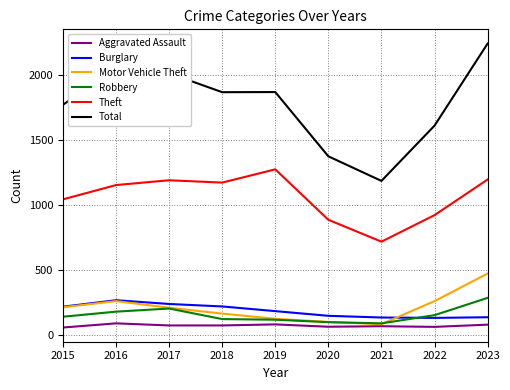

What is the minimum value shown in the chart?

56